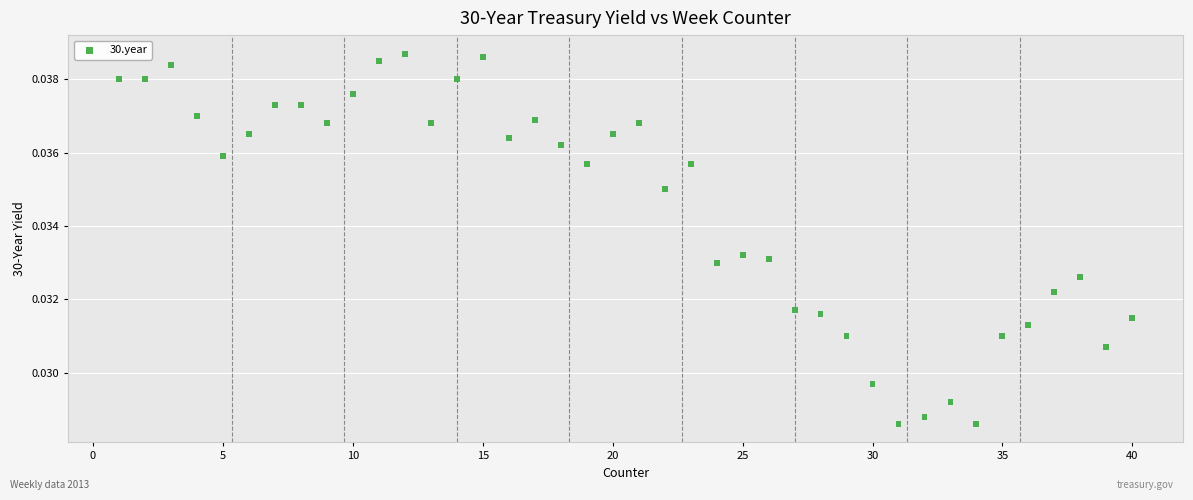

What is the range of X values (max minus min)?

39.0